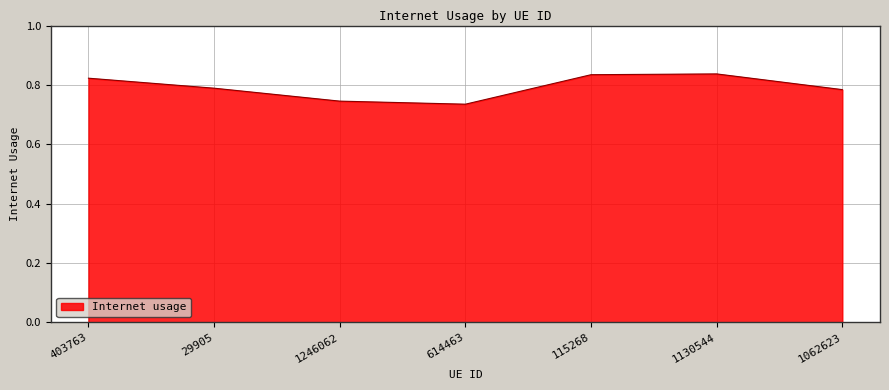

Where is the data nearest to the value 0?

614463